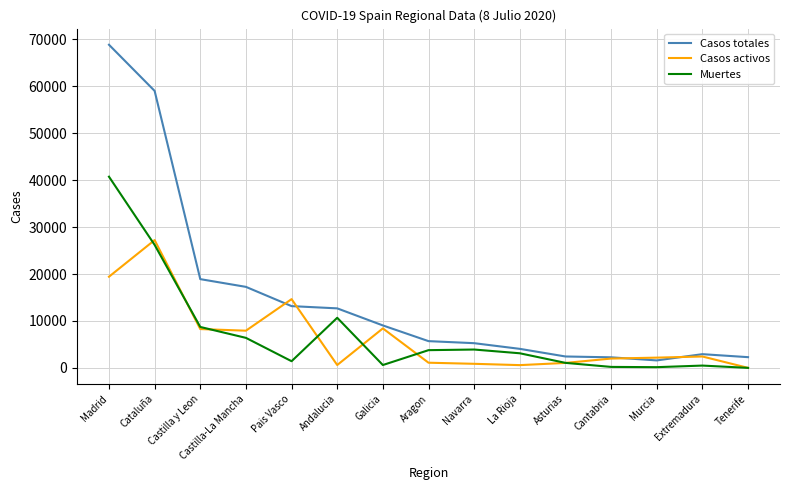

Where is the first local maximum for Muertes?

Andalucia